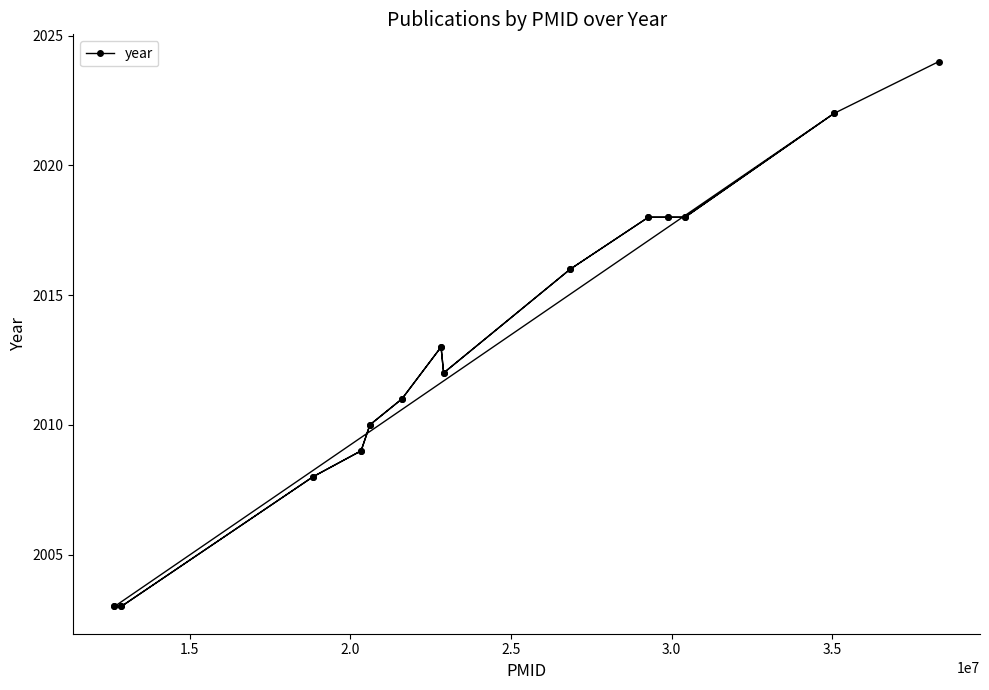

True or false: the data has more than 0 interior local peaks.

True